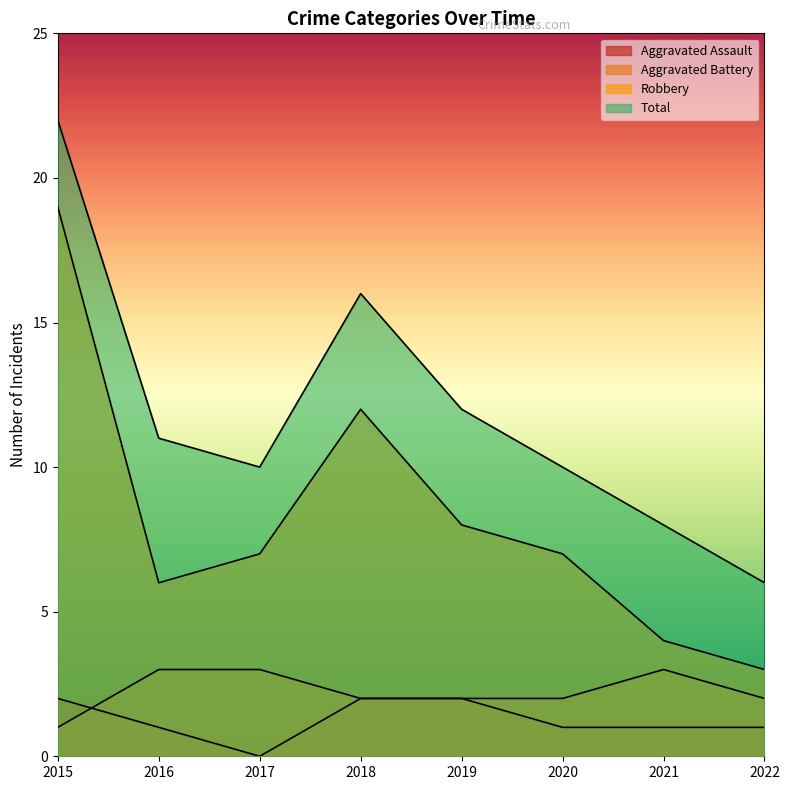

At which category does Aggravated Assault reach its first local valley?

2017